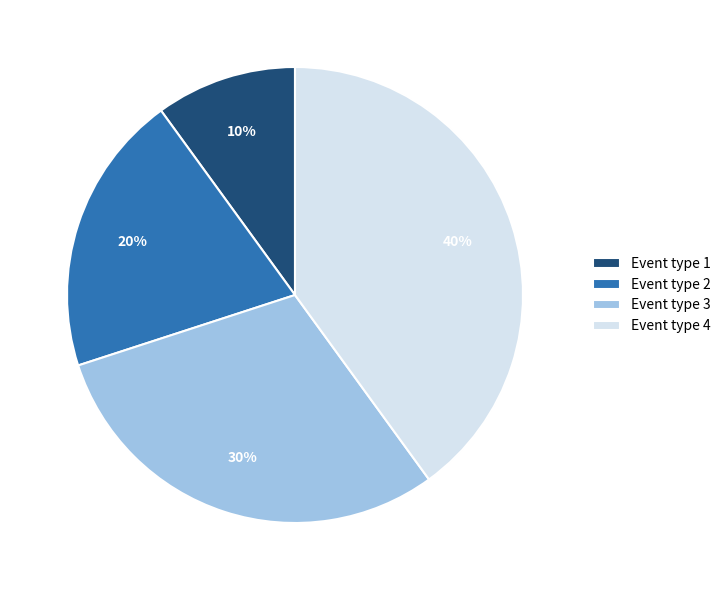

Is there any slice that represents more than half of the pie?

No